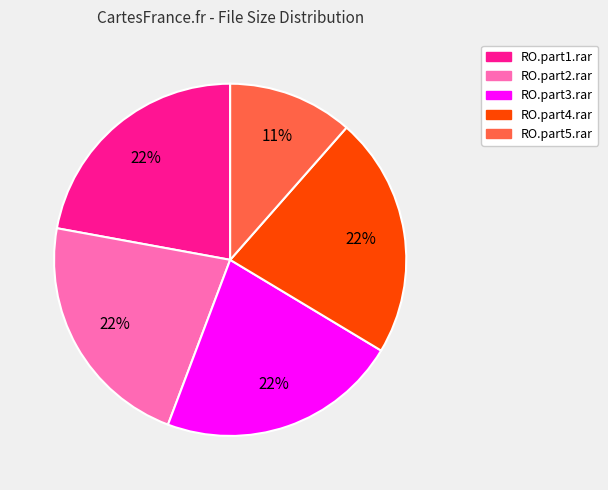

How many slices are in this pie chart?

5